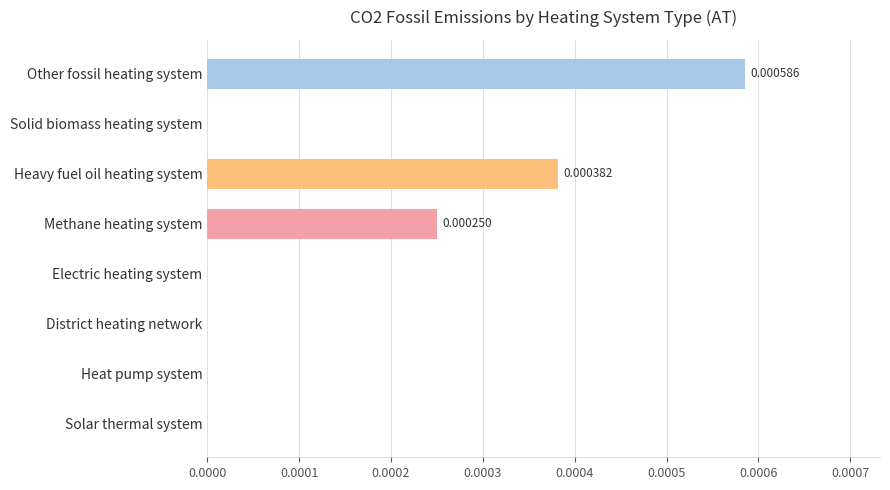

Between Other fossil heating system and Solid biomass heating system, which is larger?

Other fossil heating system